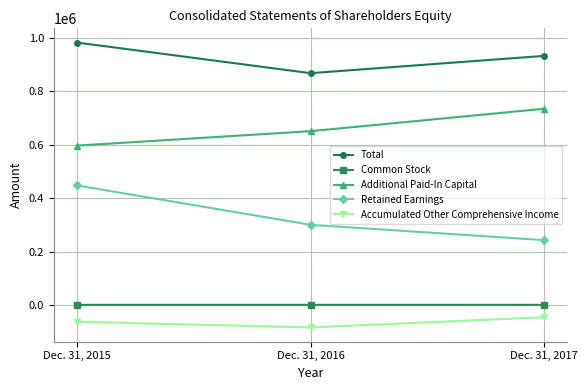

What is the minimum value shown in the chart?

-83837